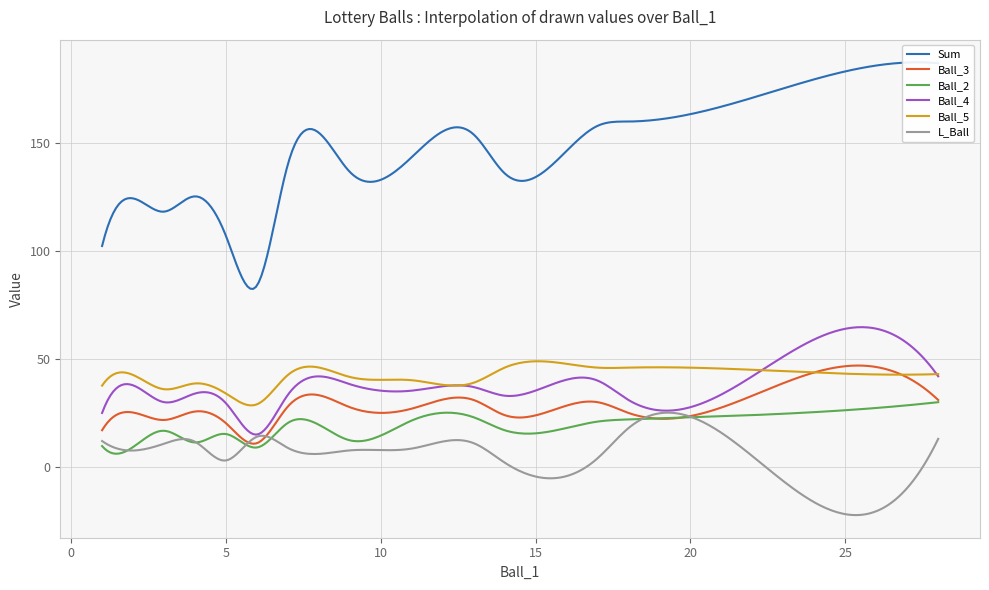

Count the number of categories in the chart.

40